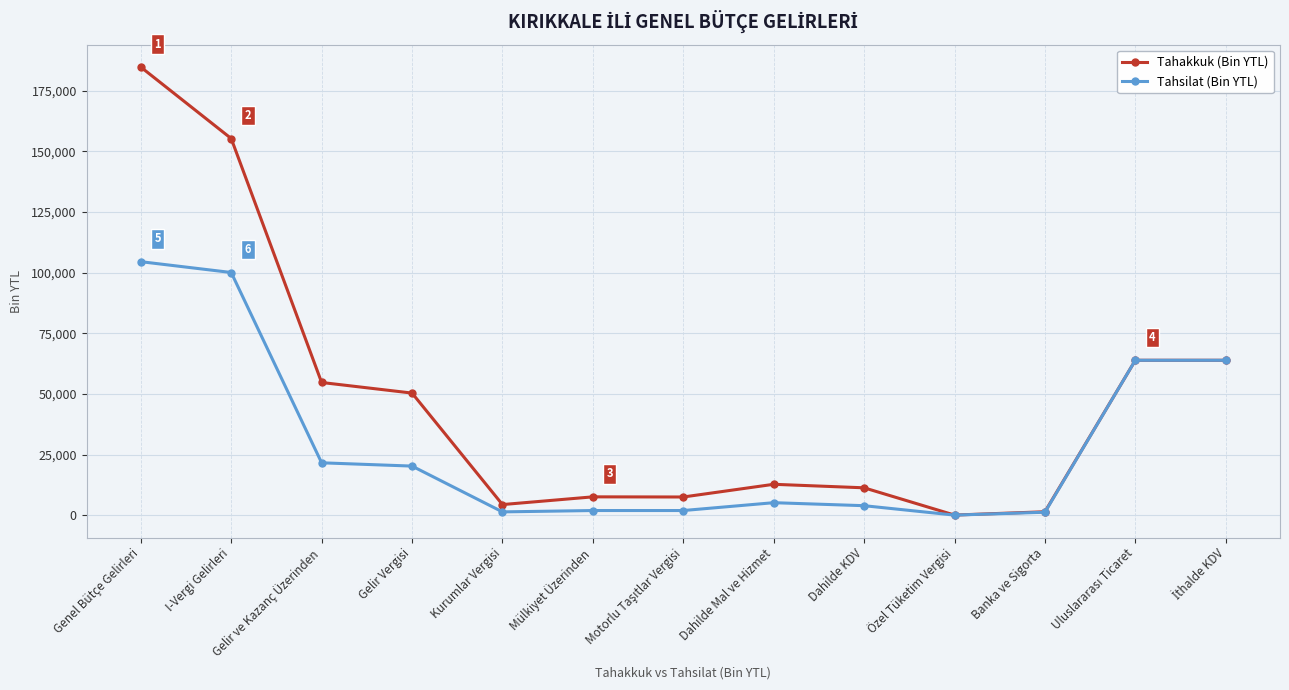

True or false: Tahakkuk (Bin YTL) has more than 0 interior local peaks.

True